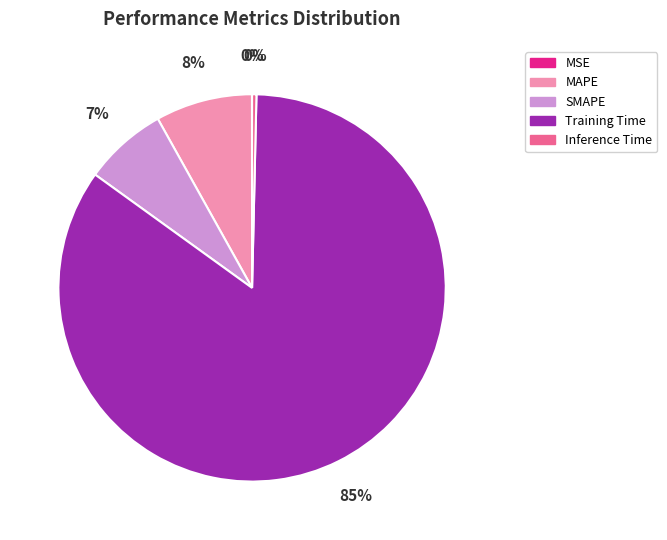

Is there any slice that represents more than half of the pie?

Yes